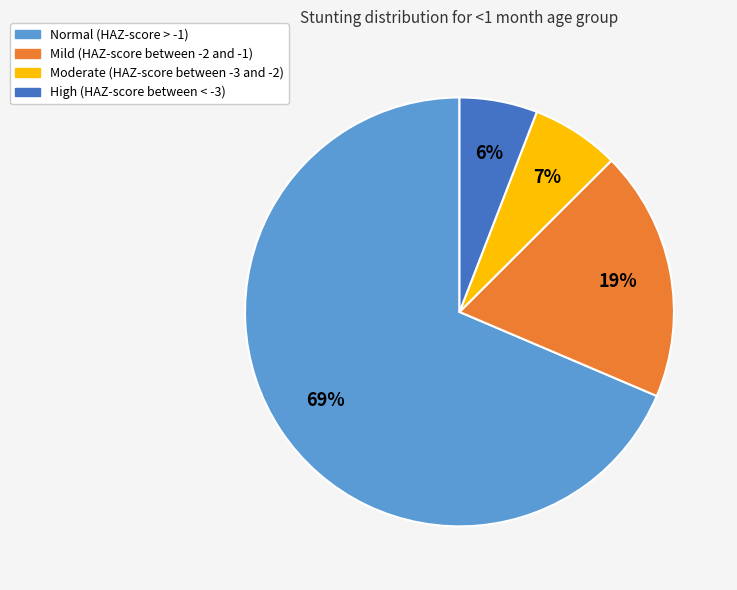

Rank the categories by value from highest to lowest.

Normal (HAZ-score > -1), Mild (HAZ-score between -2 and -1), Moderate (HAZ-score between -3 and -2), High (HAZ-score between < -3)